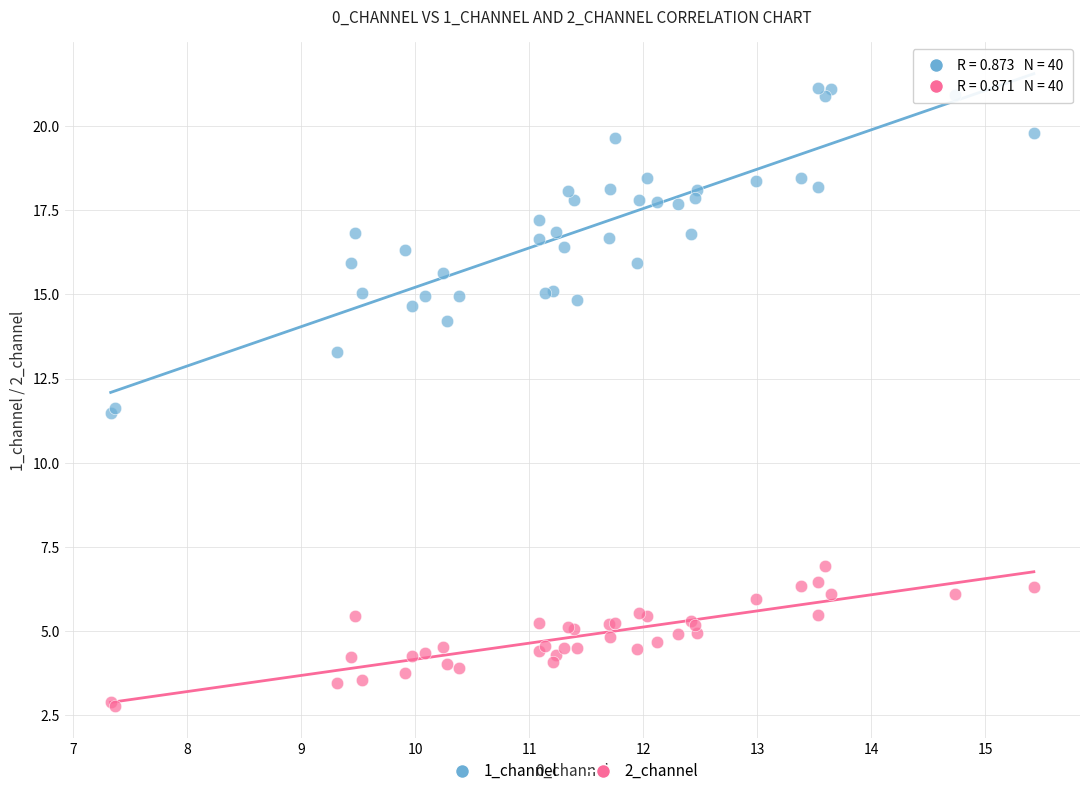

Which series contains the lowest Y value?

2_channel